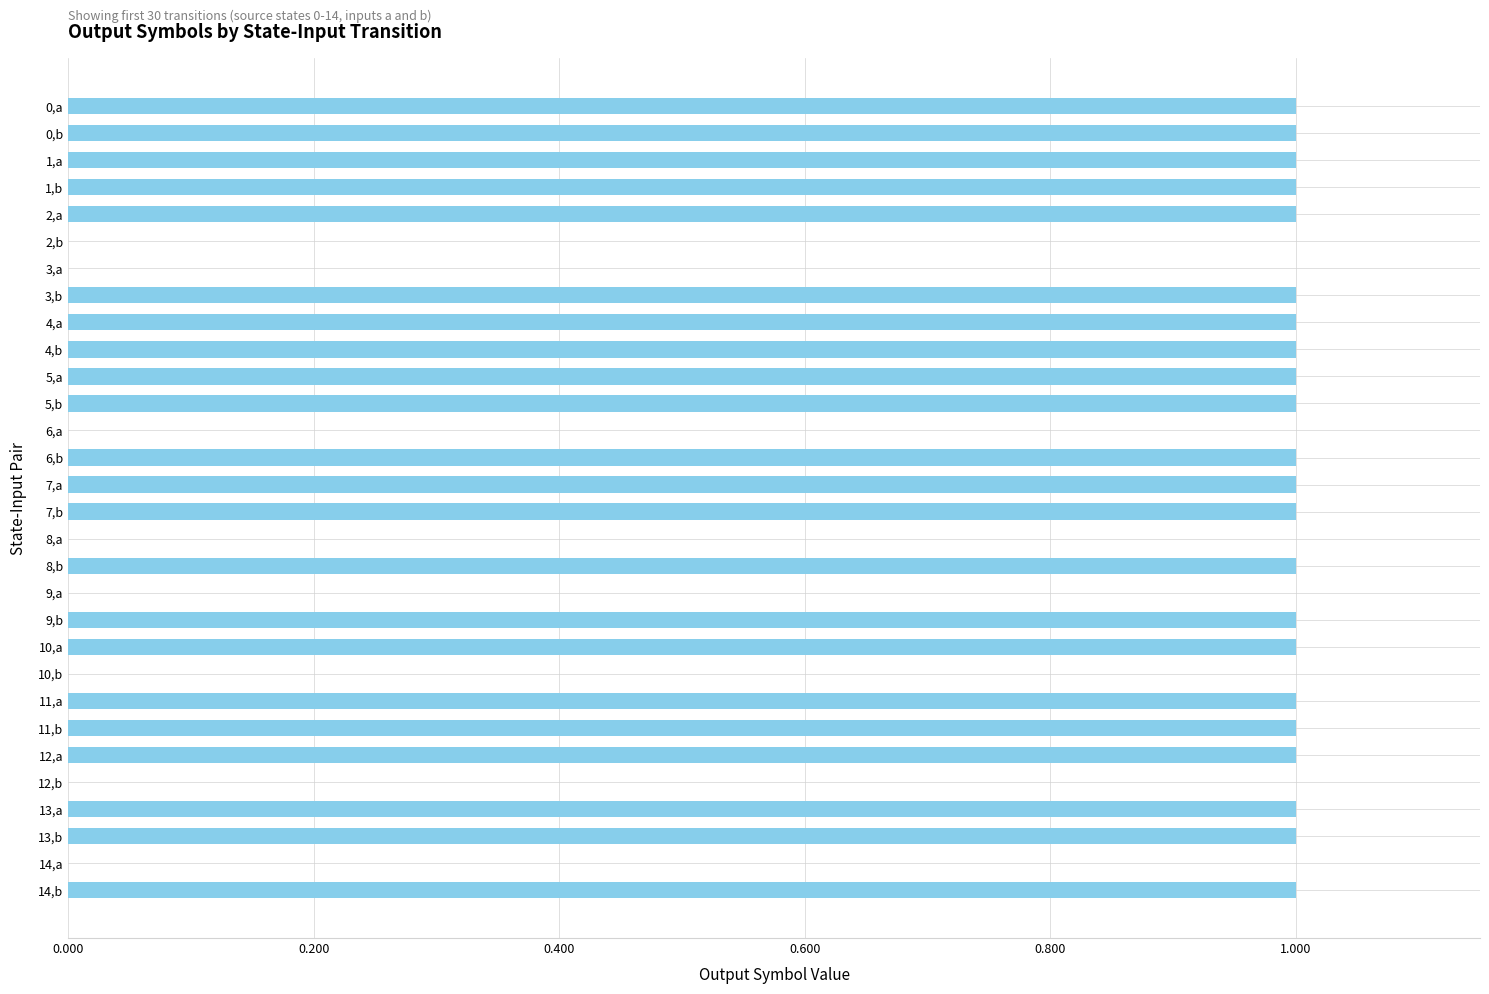

What is the sum of all values?

22